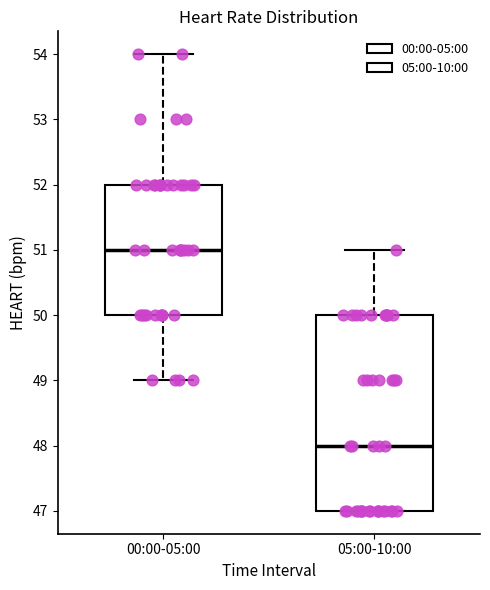

Which box is the tallest, from its lower edge to its upper edge?

05:00-10:00